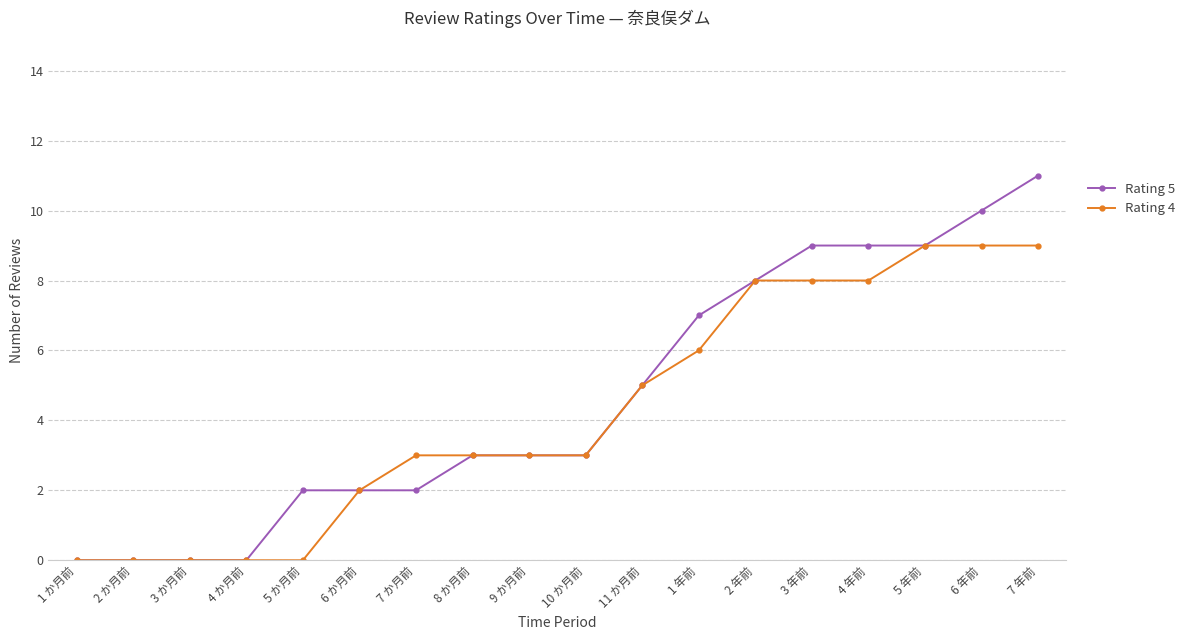

How many Rating 4 values are between 0 and 8?

15